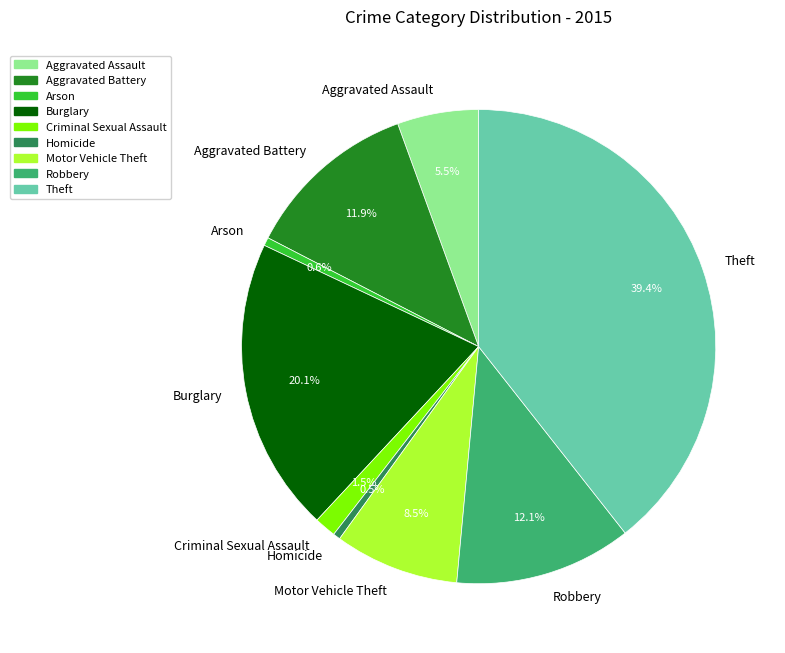

Which category has the biggest portion of the pie?

Theft